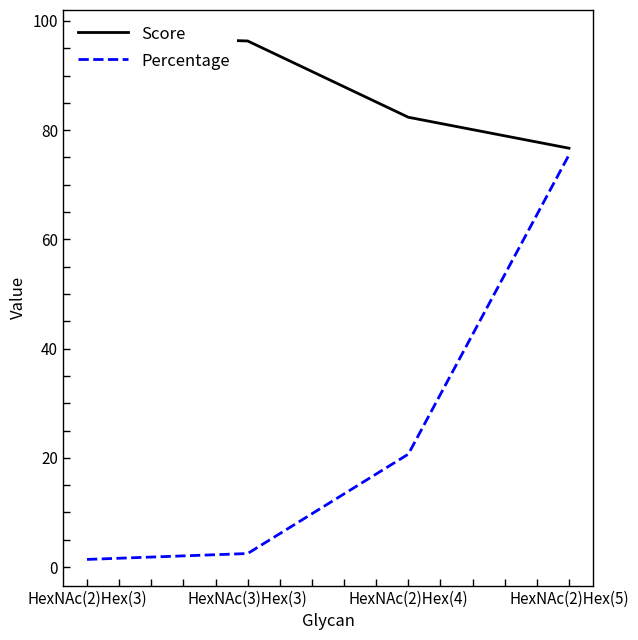

Reading left to right, extract all data points from this chart.

Score: 97.2	96.3	82.4	76.7
Percentage: 1.4	2.5	20.7	75.5